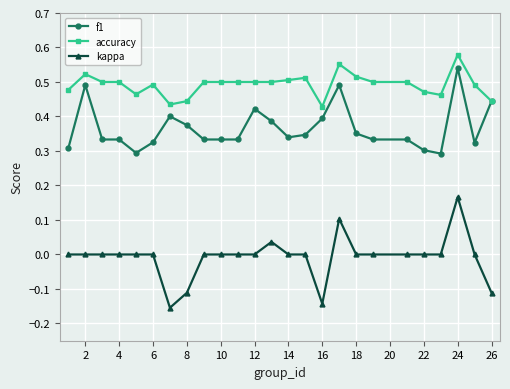

True or false: f1 has more than 1 interior local peaks.

True